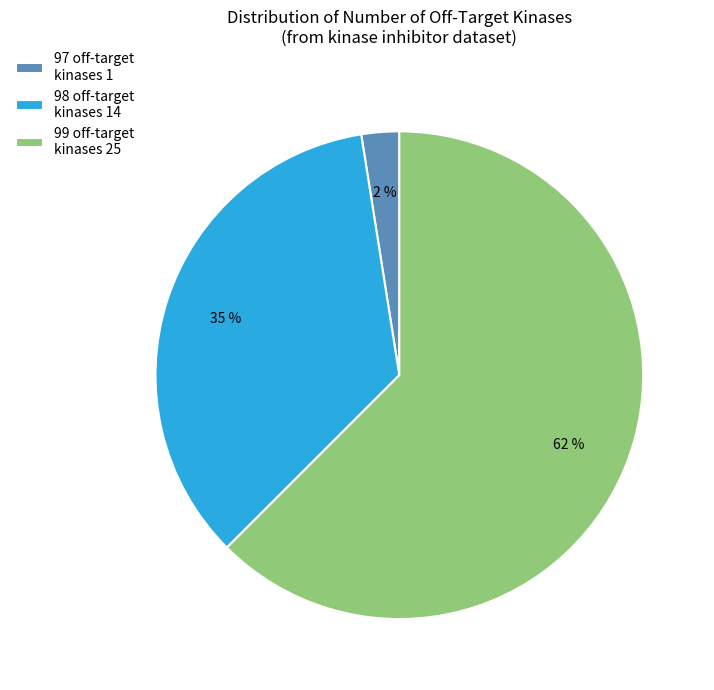

To the nearest percent, what is the average slice percentage?

33%